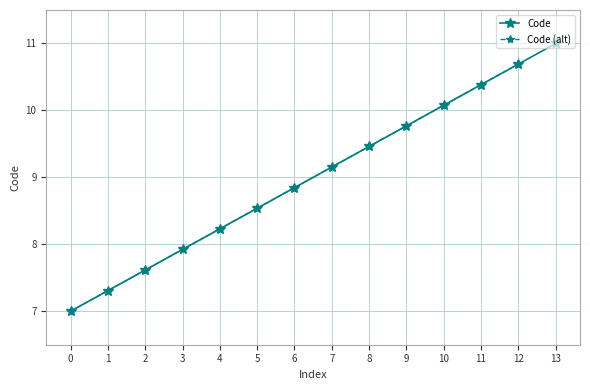

How many data points are less than 9?

7